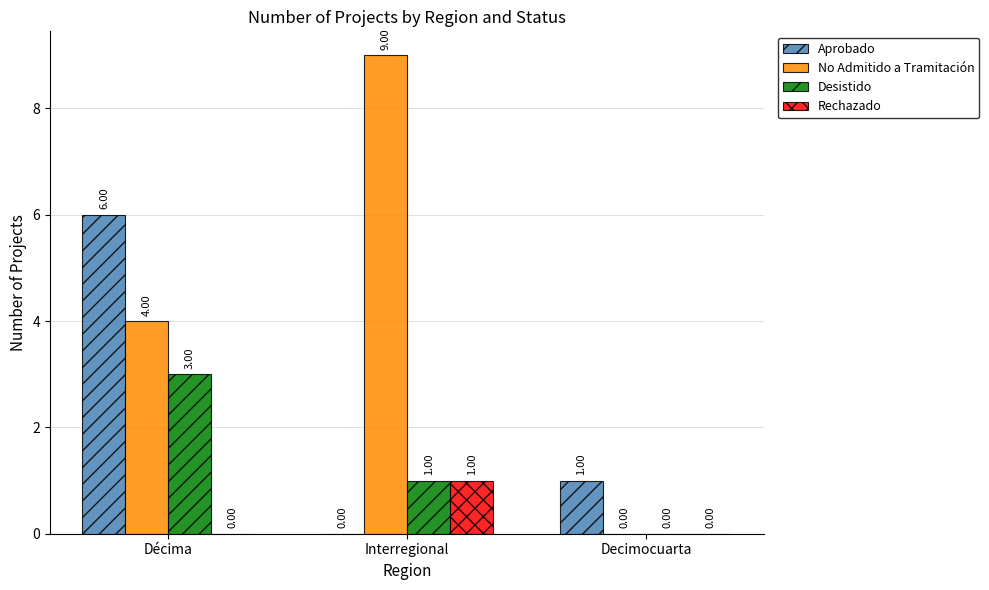

Is the value of Rechazado at Interregional greater than the value of Desistido at Decimocuarta?

Yes